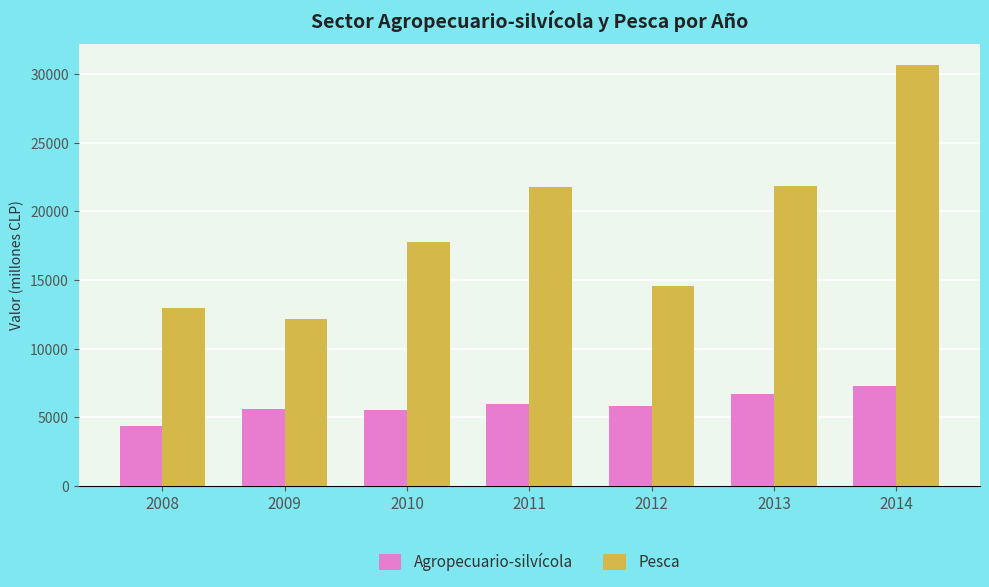

At how many categories does at least one series exceed 6145?

7